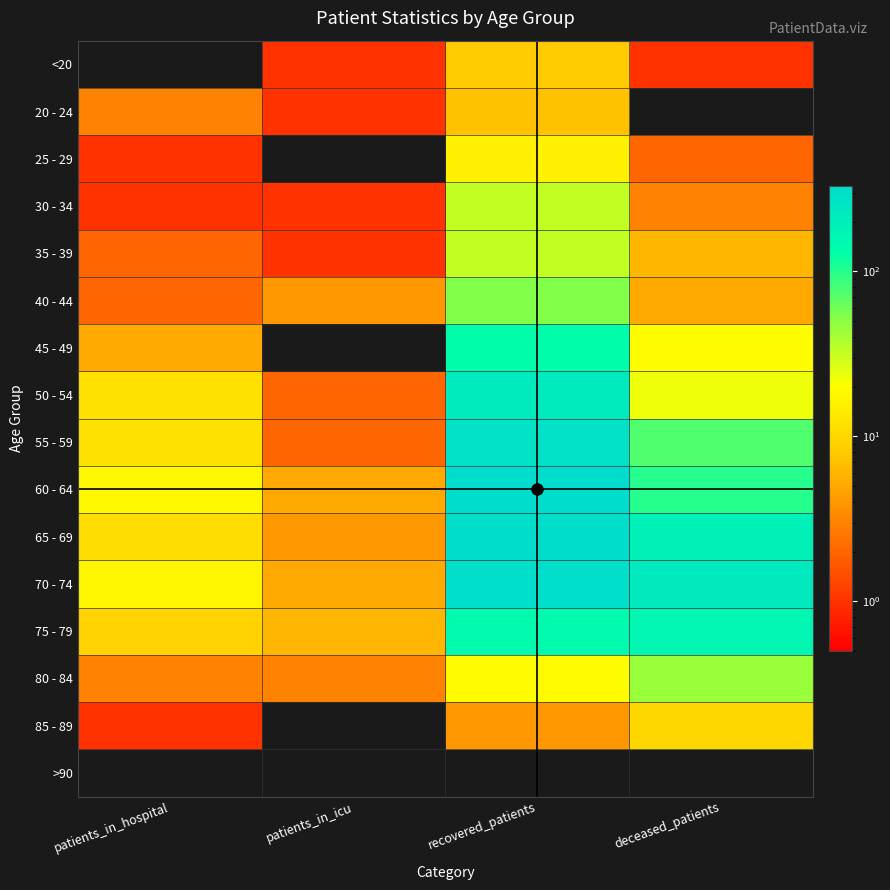

Which category has the highest value across all series?

recovered_patients